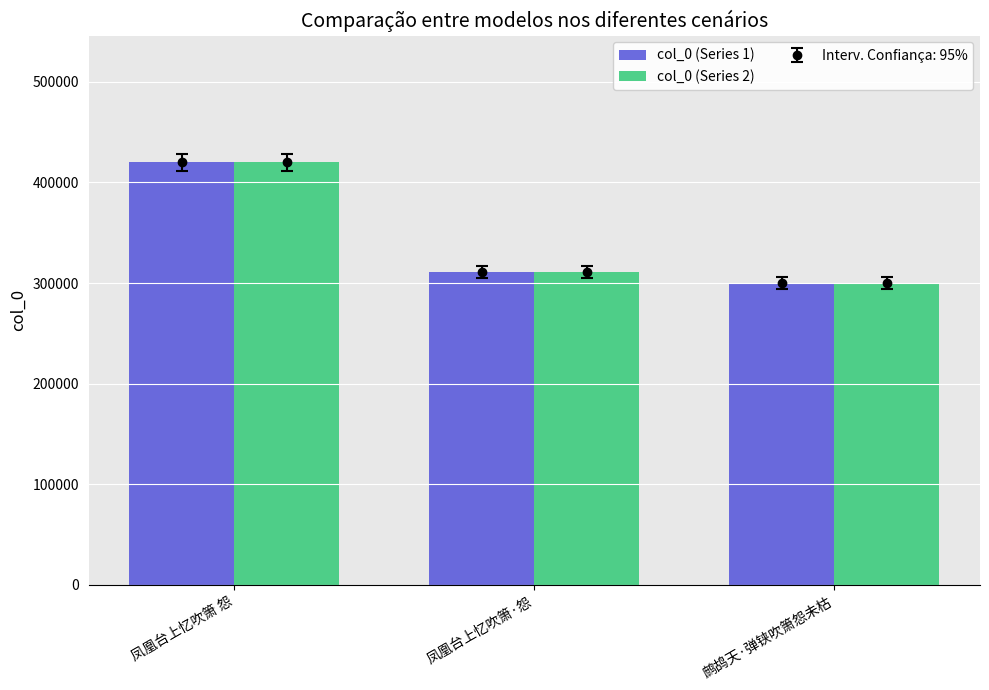

List the series in order of their peak value, highest first.

col_0 (Series 1), col_0 (Series 2)